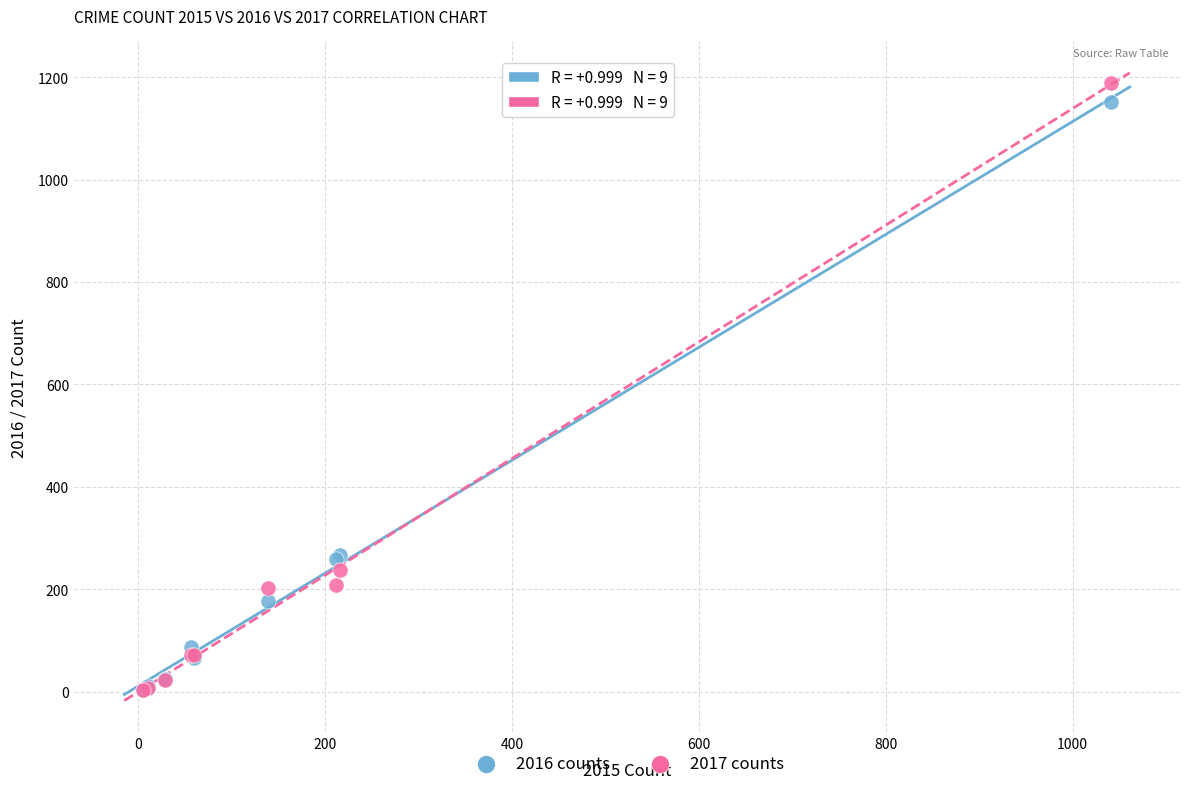

What are all the series names shown in the legend?

2016 counts, 2017 counts